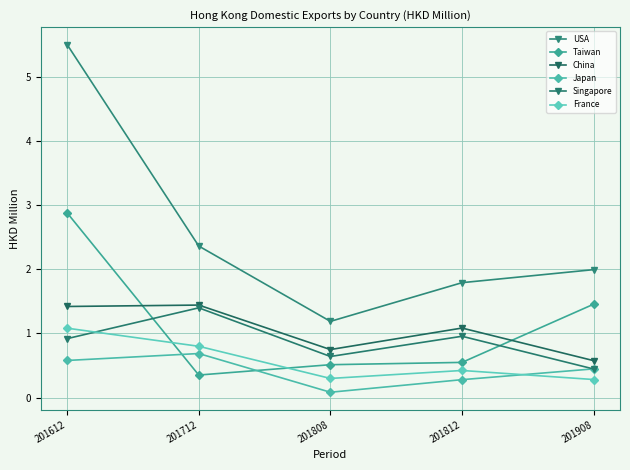

What is the difference between the second highest and minimum values in the Singapore series?

0.5